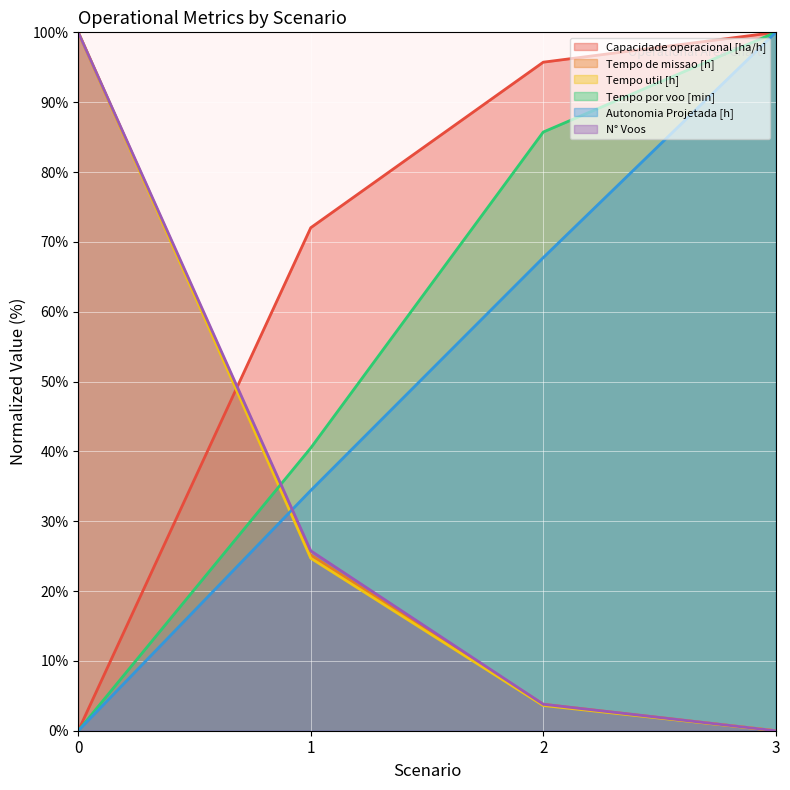

How many intersections are there between Tempo de missao [h] and Autonomia Projetada [h]?

1